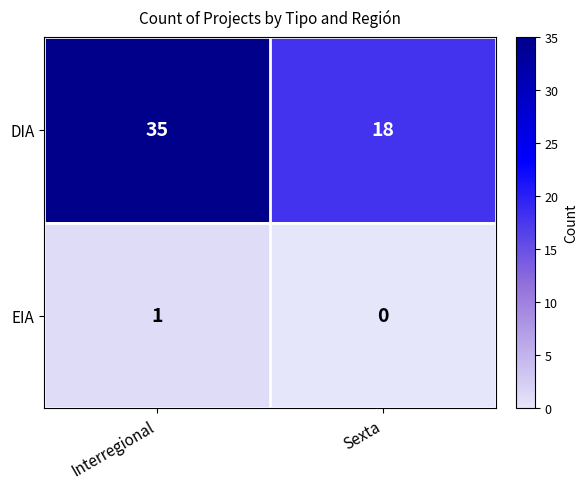

Rank the series at Sexta from lowest to highest value.

EIA, DIA